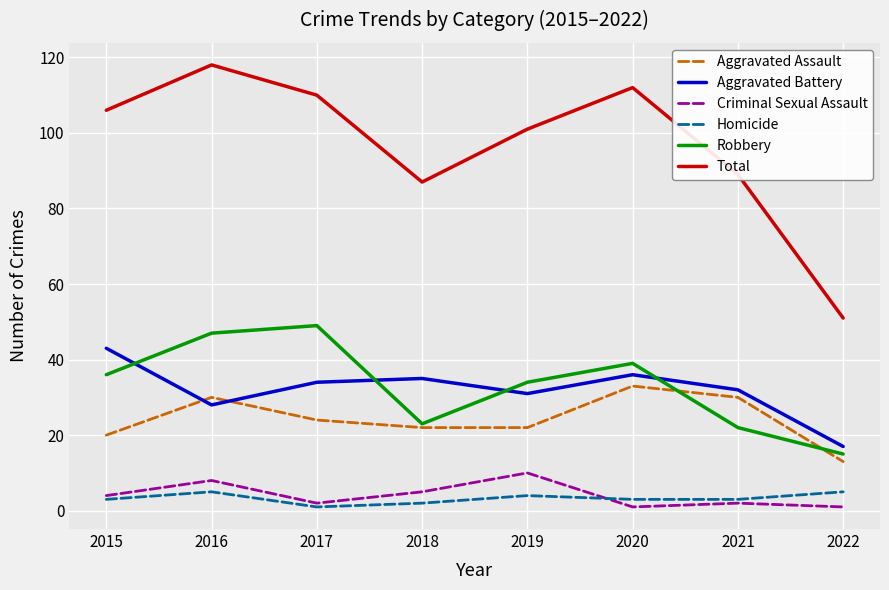

What is the highest value of the Criminal Sexual Assault series?

10